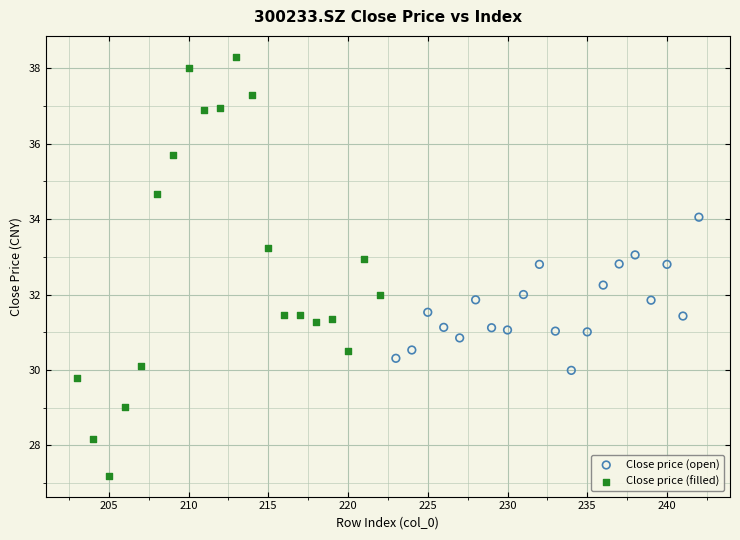

Which series contains the lowest Y value?

Close price (filled)